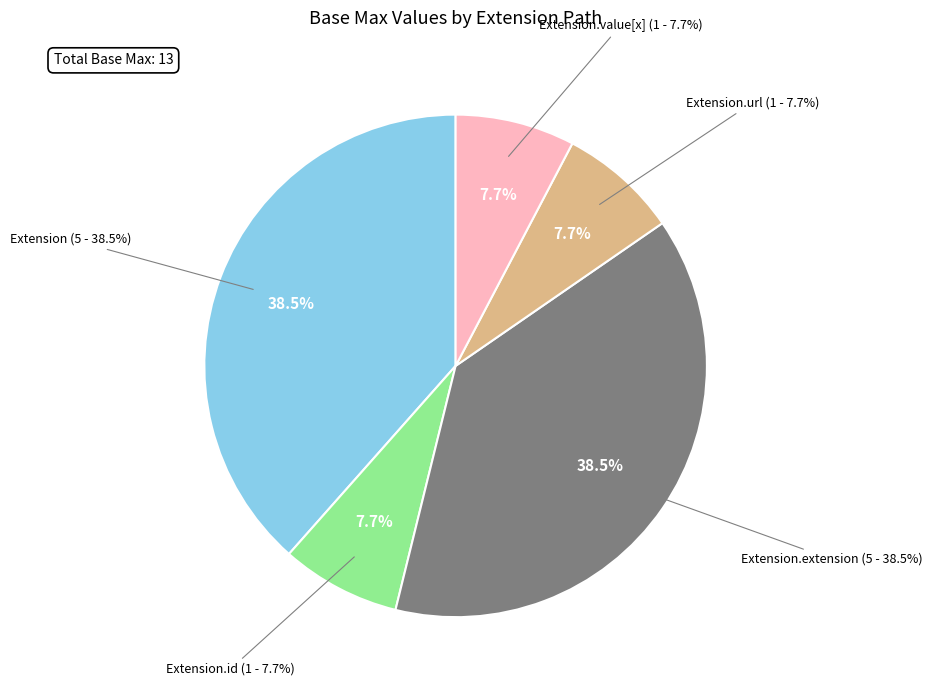

What is the majority slice?

Extension.url